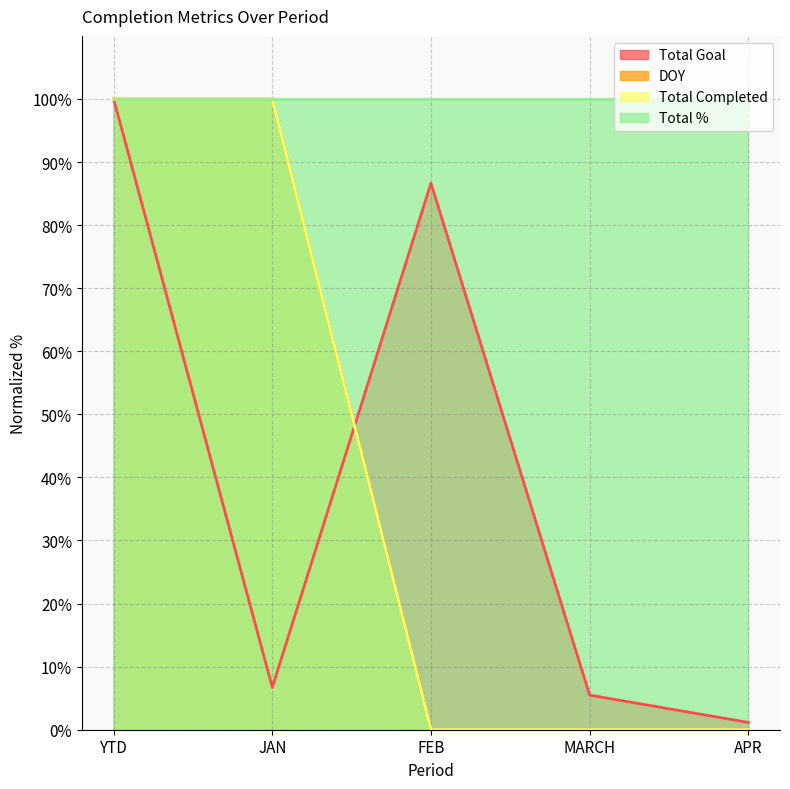

True or false: Total Completed and Total Goal cross at least once.

True